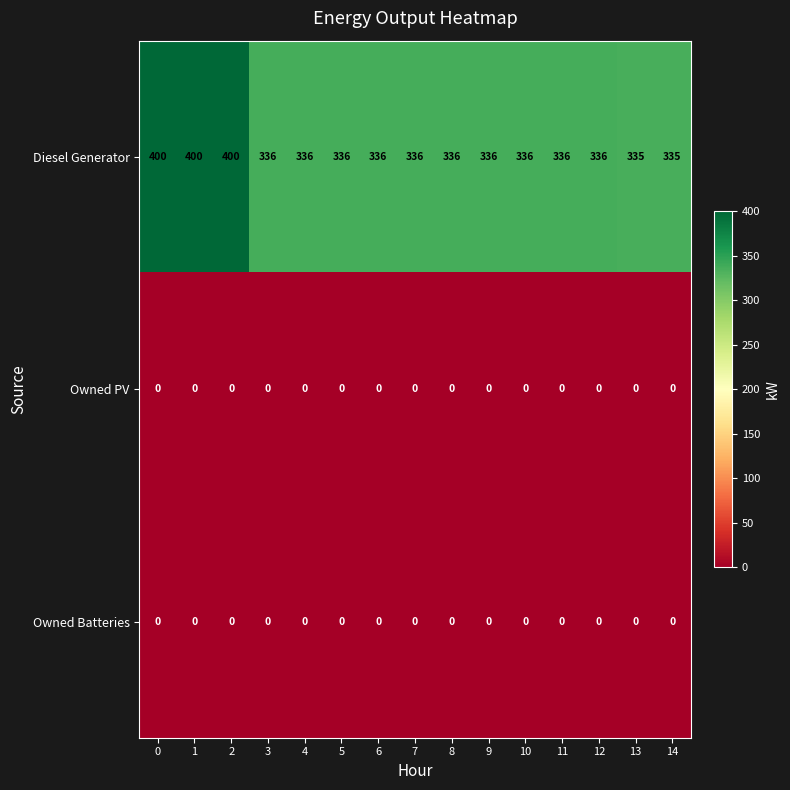

Is it true that Diesel Generator equals 336 at 10?

True